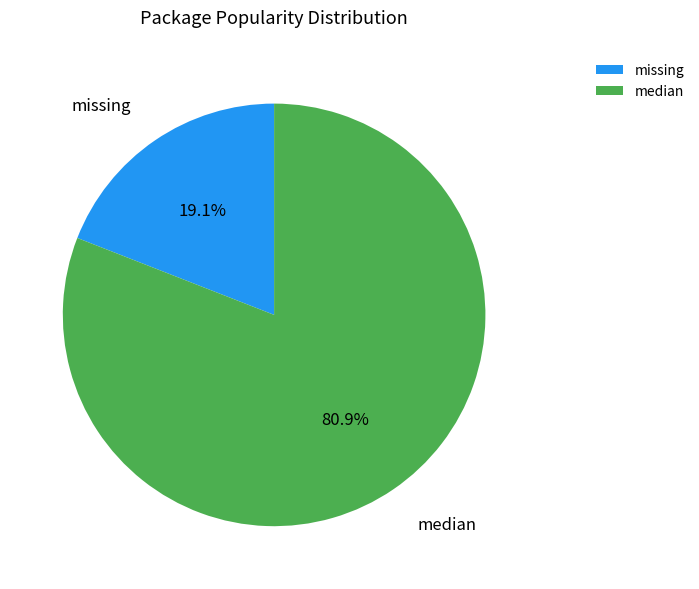

How many segments does this pie chart have?

2